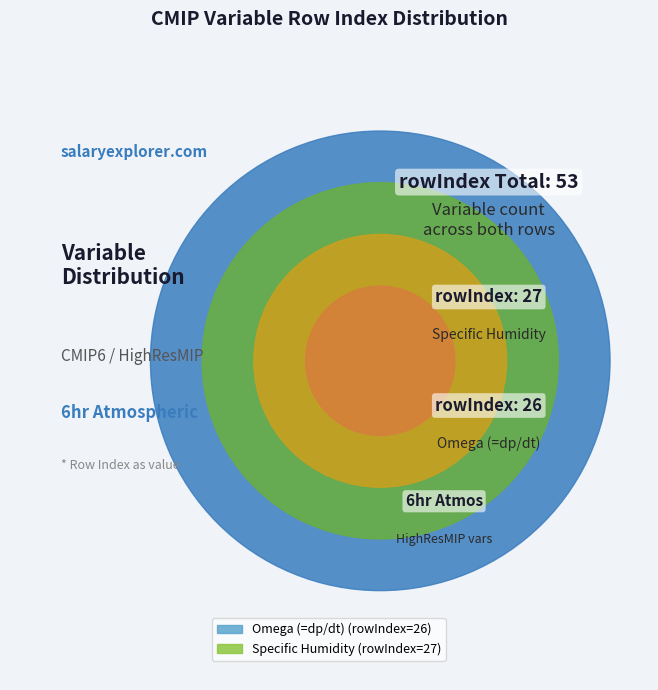

Does any single category account for the majority?

Yes